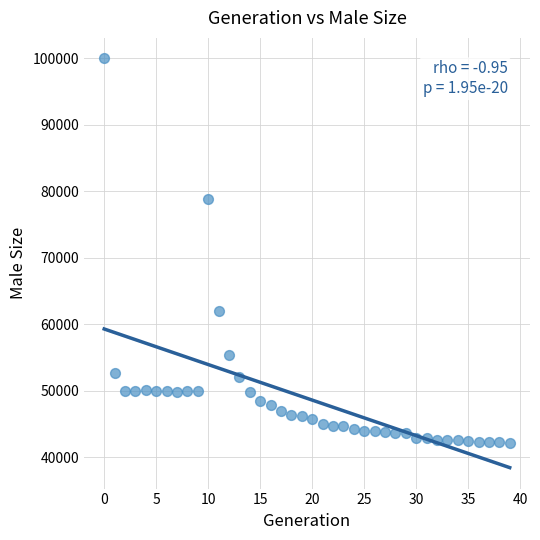

What Y value in the scatter plot is closest to 71075?

78786